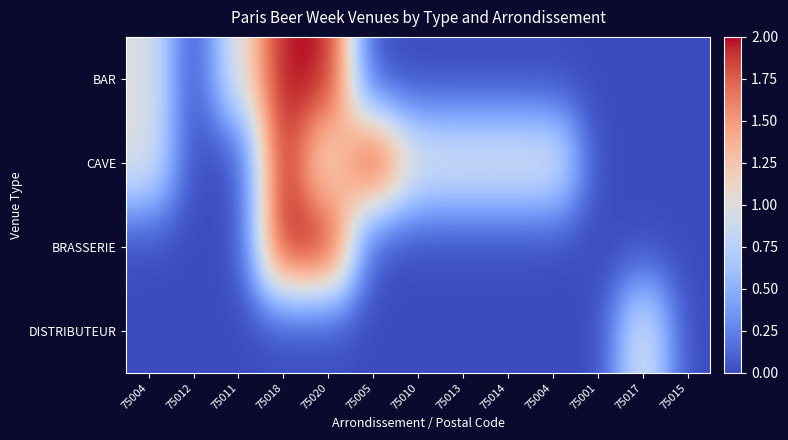

What is the total value across all series at 75020?

5